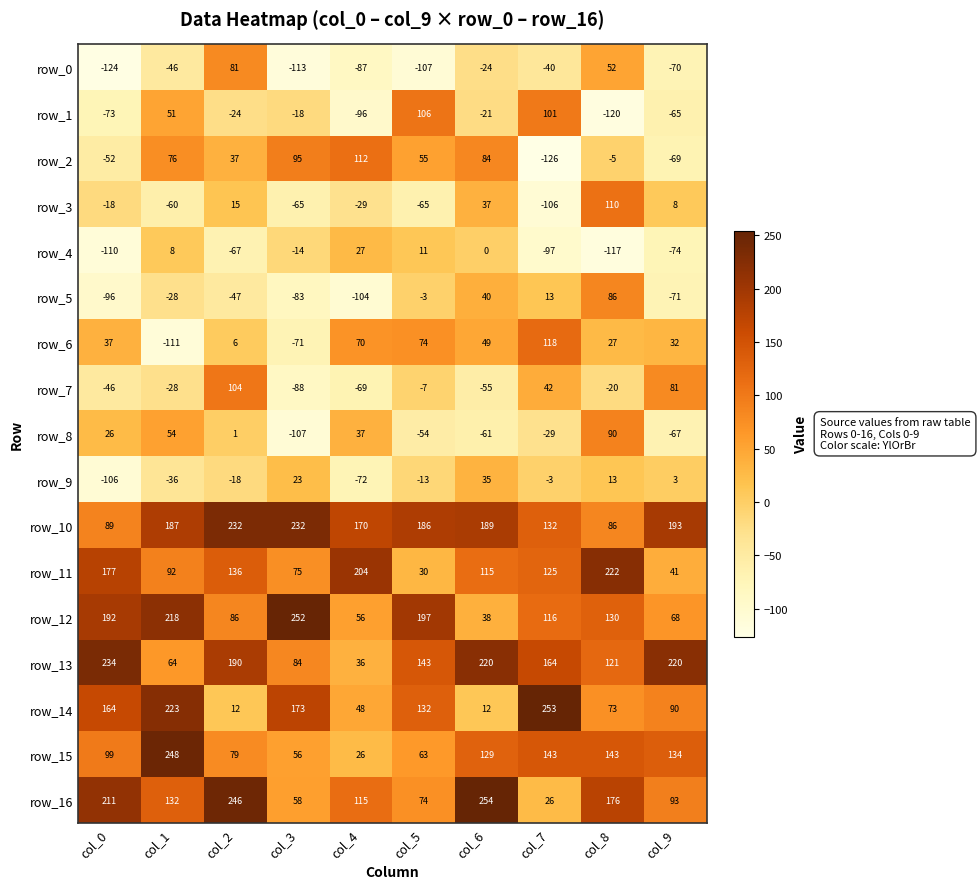

List the labels in order of row_4 value, largest first.

col_4, col_5, col_1, col_6, col_3, col_2, col_9, col_7, col_0, col_8